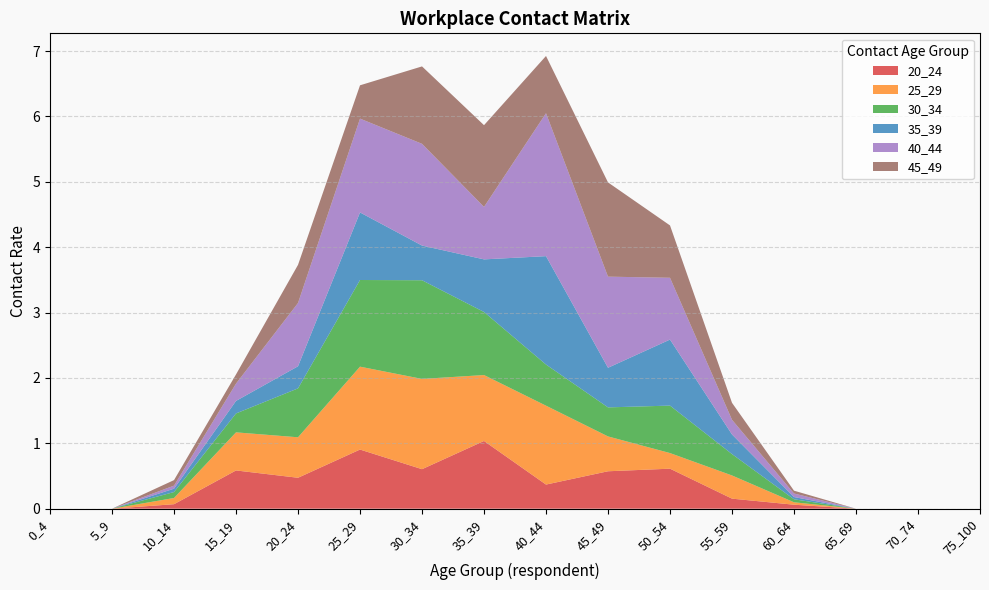

Reading right to left, what are all the values shown in this chart?

20_24: 0.0	0.0	0.0	0.1	0.2	0.6	0.6	0.4	1.0	0.6	0.9	0.5	0.6	0.1	0.0	0.0
25_29: 0.0	0.0	0.0	0.0	0.4	0.2	0.5	1.2	1.0	1.4	1.3	0.6	0.6	0.1	0.0	0.0
30_34: 0.0	0.0	0.0	0.0	0.3	0.7	0.4	0.6	1.0	1.5	1.3	0.7	0.3	0.1	0.0	0.0
35_39: 0.0	0.0	0.0	0.0	0.3	1.0	0.6	1.7	0.8	0.5	1.0	0.3	0.2	0.1	0.0	0.0
40_44: 0.0	0.0	0.0	0.1	0.2	0.9	1.4	2.2	0.8	1.6	1.4	1.0	0.3	0.0	0.0	0.0
45_49: 0.0	0.0	0.0	0.0	0.3	0.8	1.4	0.9	1.3	1.2	0.5	0.6	0.1	0.1	0.0	0.0